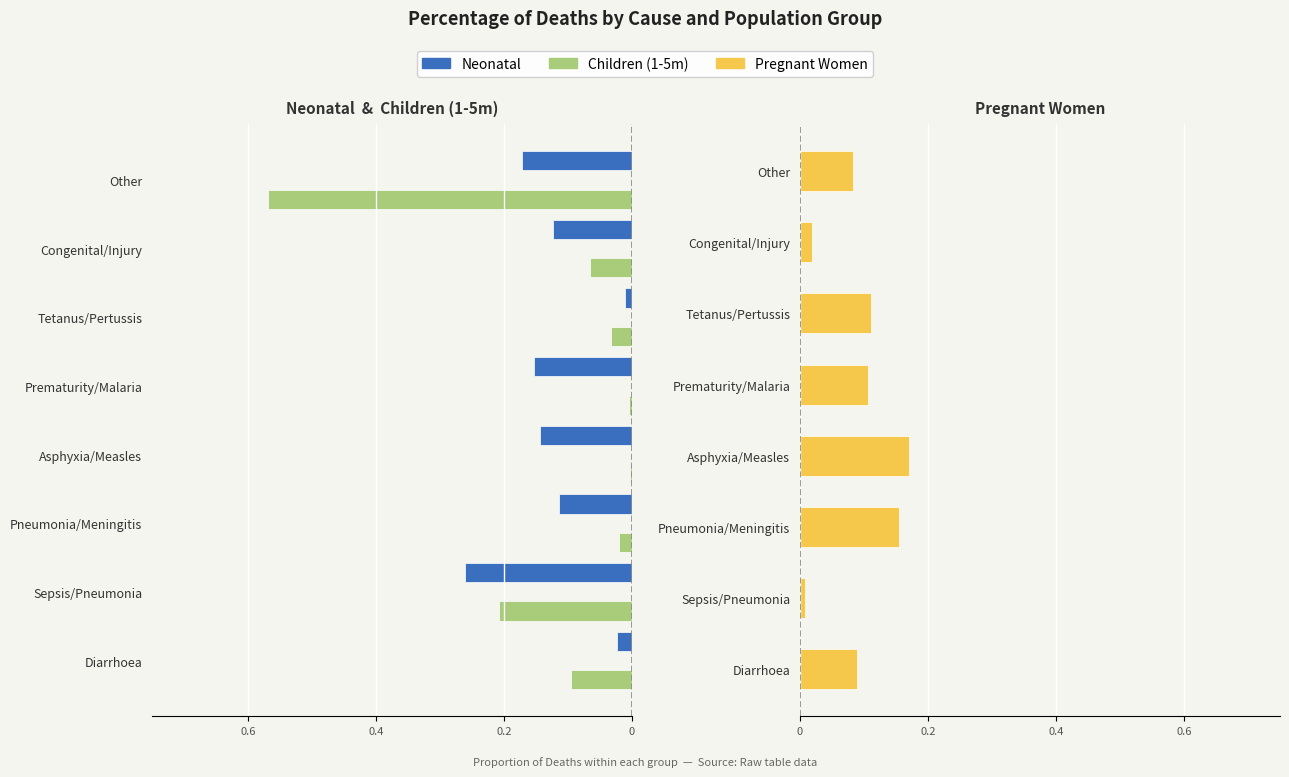

True or false: Children (1-5m) has a value of -0.2 at Other.

False